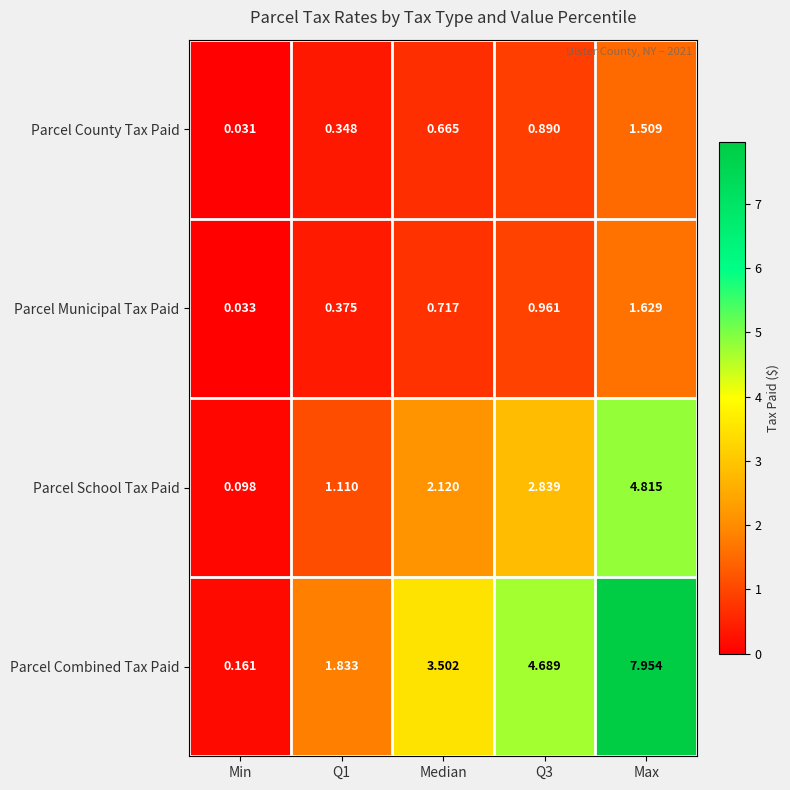

List the series in order of their peak value, highest first.

Parcel Combined Tax Paid, Parcel School Tax Paid, Parcel Municipal Tax Paid, Parcel County Tax Paid